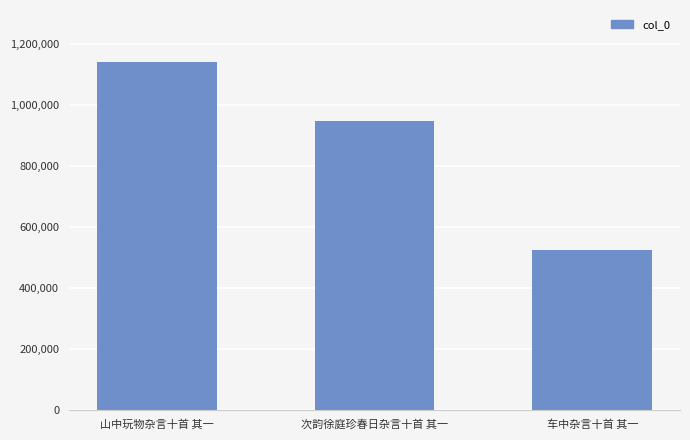

What is the label of the 2nd bar from the left?

次韵徐庭珍春日杂言十首 其一